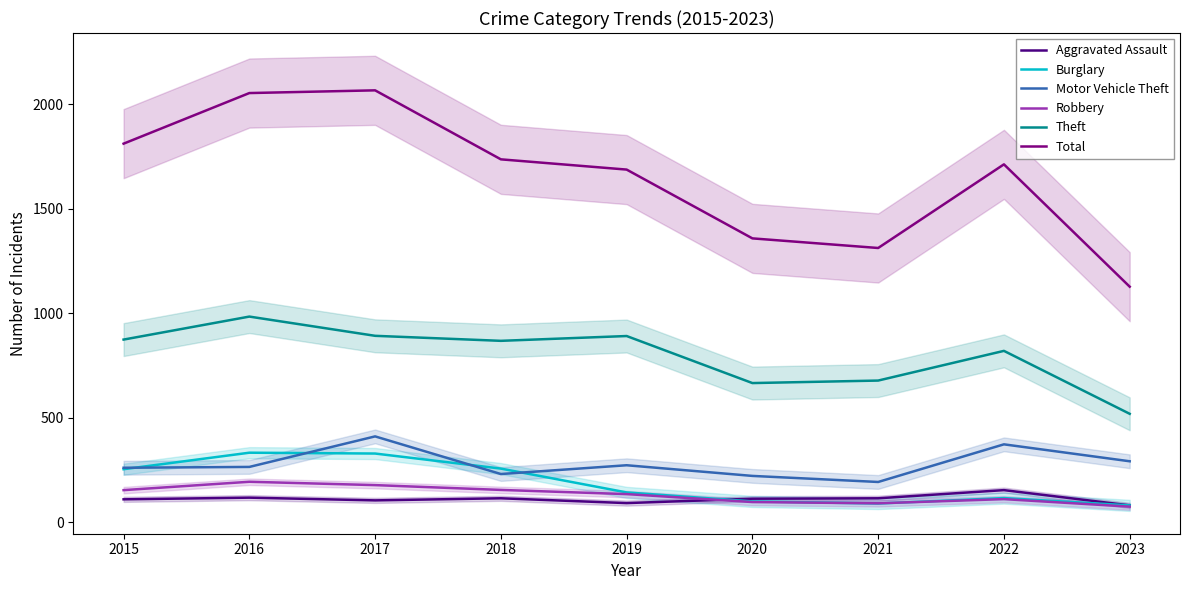

How many series are shown in this chart?

6